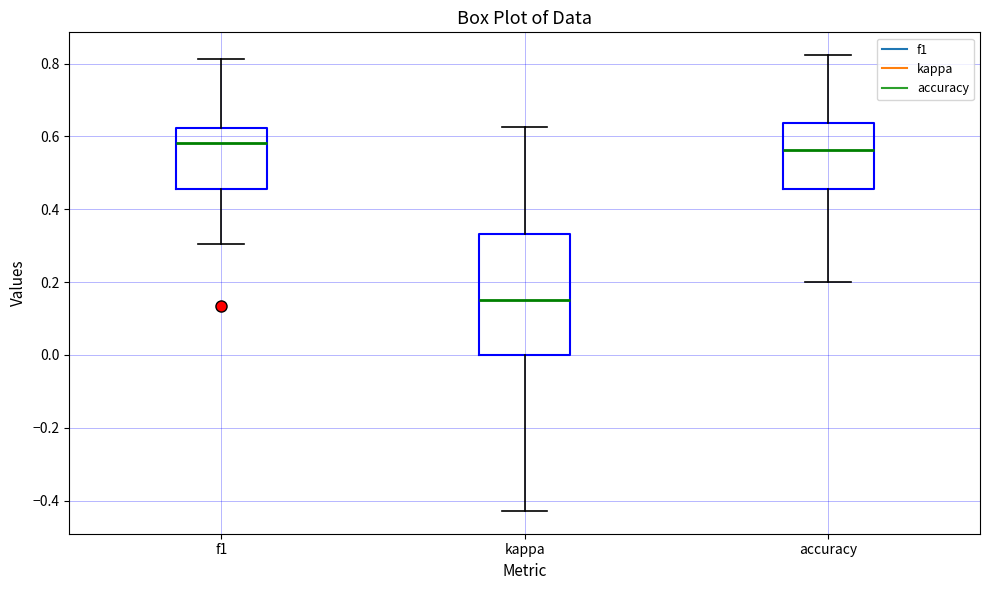

Reading left to right, transcribe this box plot: for each box, give where its median line is, the range the box spans, and where its two whiskers end, as read against the y-axis. The values are not printed on the chart, so give them approximately, as read against the axis.

f1: median 0.58, box 0.46 to 0.62, whiskers 0.30 to 0.82
kappa: median 0.16, box 0.00 to 0.34, whiskers -0.42 to 0.62
accuracy: median 0.56, box 0.46 to 0.64, whiskers 0.20 to 0.82